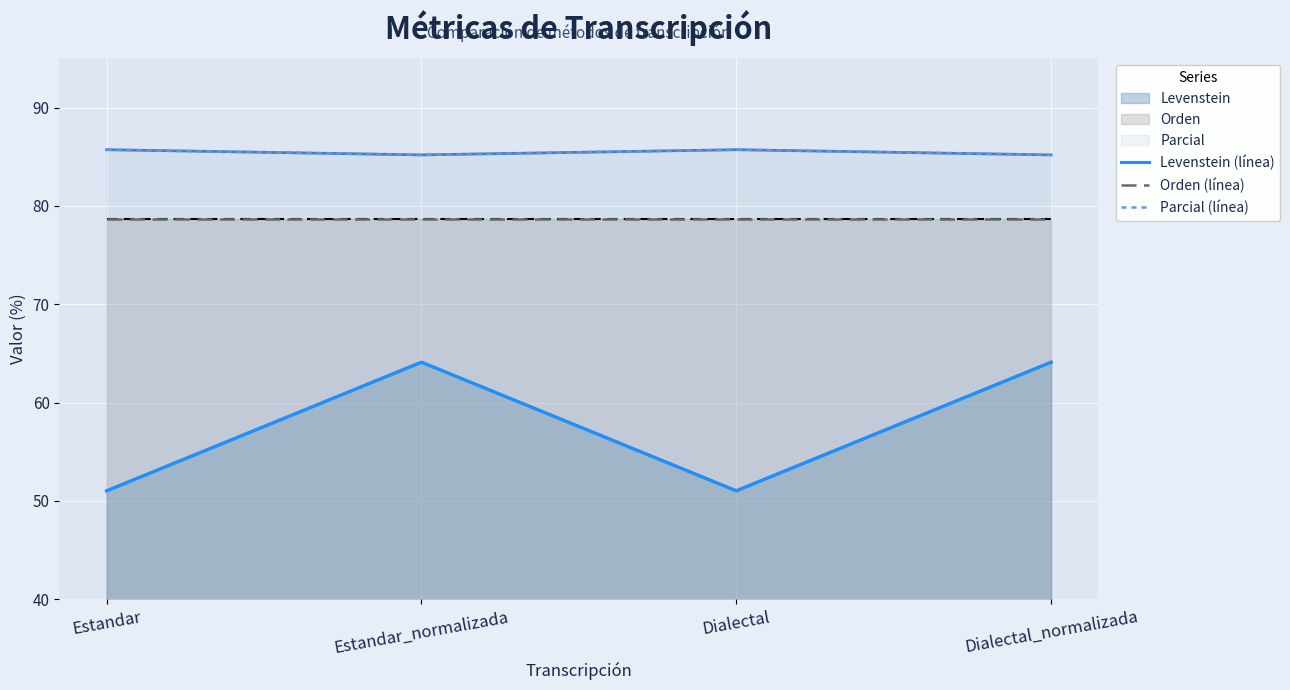

True or false: Parcial (línea) and Levenstein (línea) cross at least once.

False